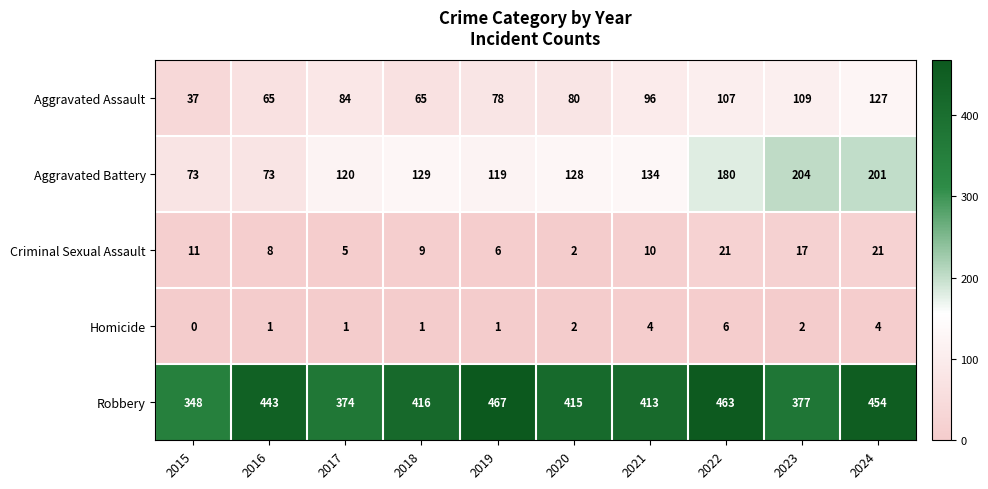

The value of Homicide at 2017 is 1. True or false?

True